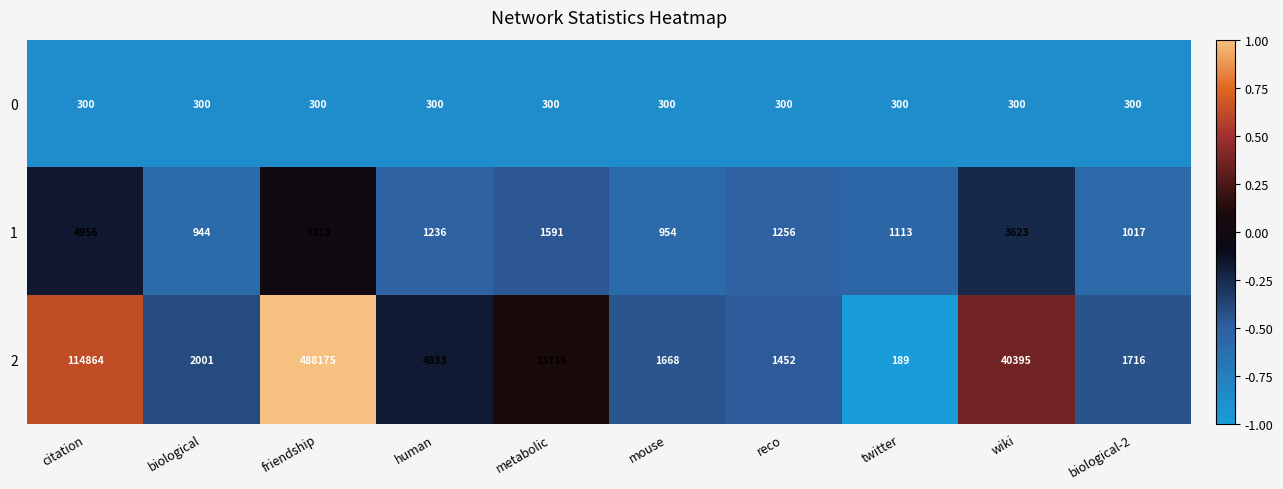

Reading left to right, list all the values displayed in this chart.

0: citation=300	biological=300	friendship=300	human=300	metabolic=300	mouse=300	reco=300	twitter=300	wiki=300	biological-2=300
1: citation=4956	biological=944	friendship=9313	human=1236	metabolic=1591	mouse=954	reco=1256	twitter=1113	wiki=3623	biological-2=1017
2: citation=114864	biological=2001	friendship=488175	human=4833	metabolic=13716	mouse=1668	reco=1452	twitter=189	wiki=40395	biological-2=1716